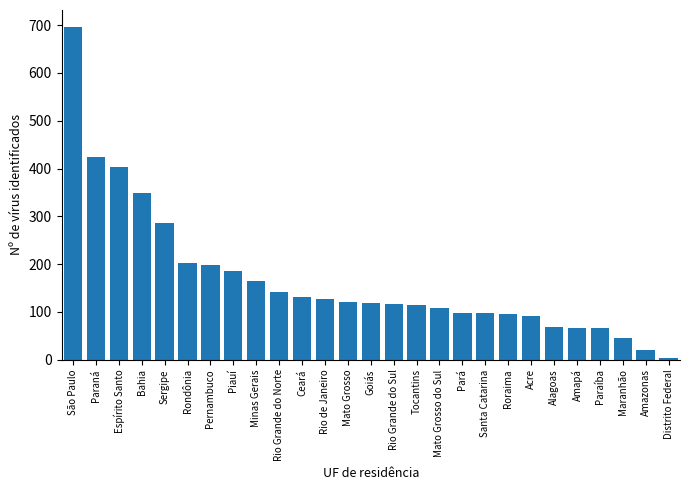

The value at Roraima is 96. True or false?

True